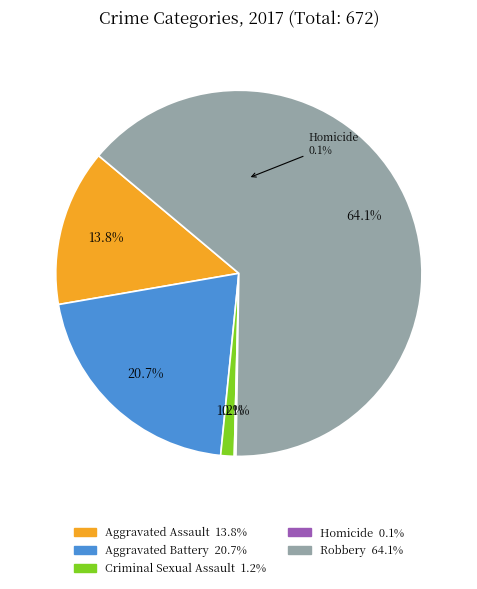

To the nearest percent, what is the average slice percentage?

20%